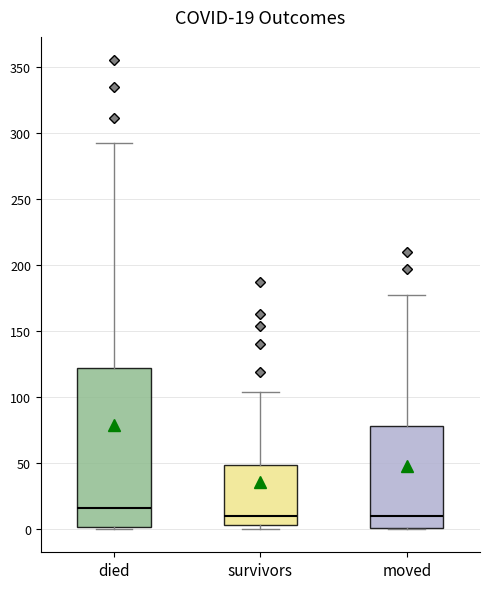

Which box is the tallest, from its lower edge to its upper edge?

died